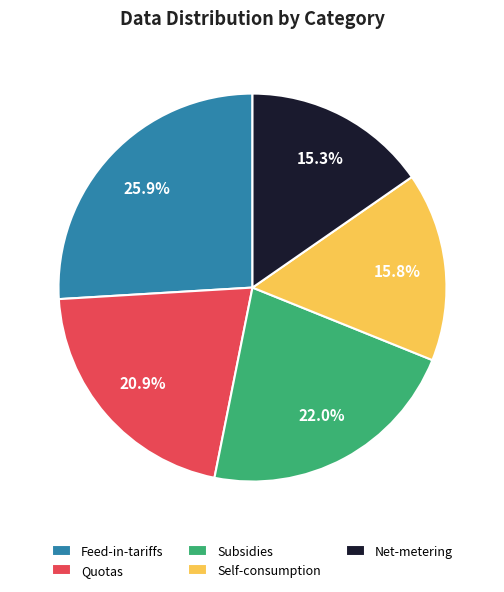

To the nearest percent, what is the difference between the largest and smallest slice percentages?

11%